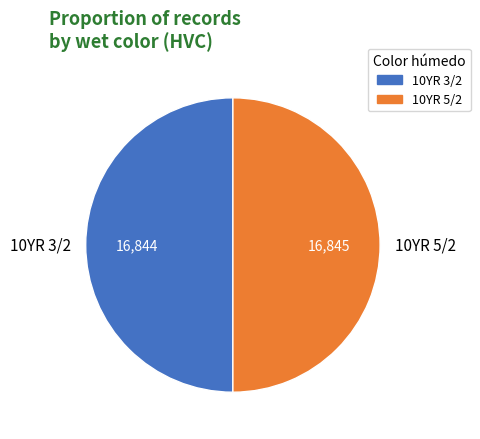

What is the ratio of the value at 10YR 5/2 to the value at 10YR 3/2?

1.0